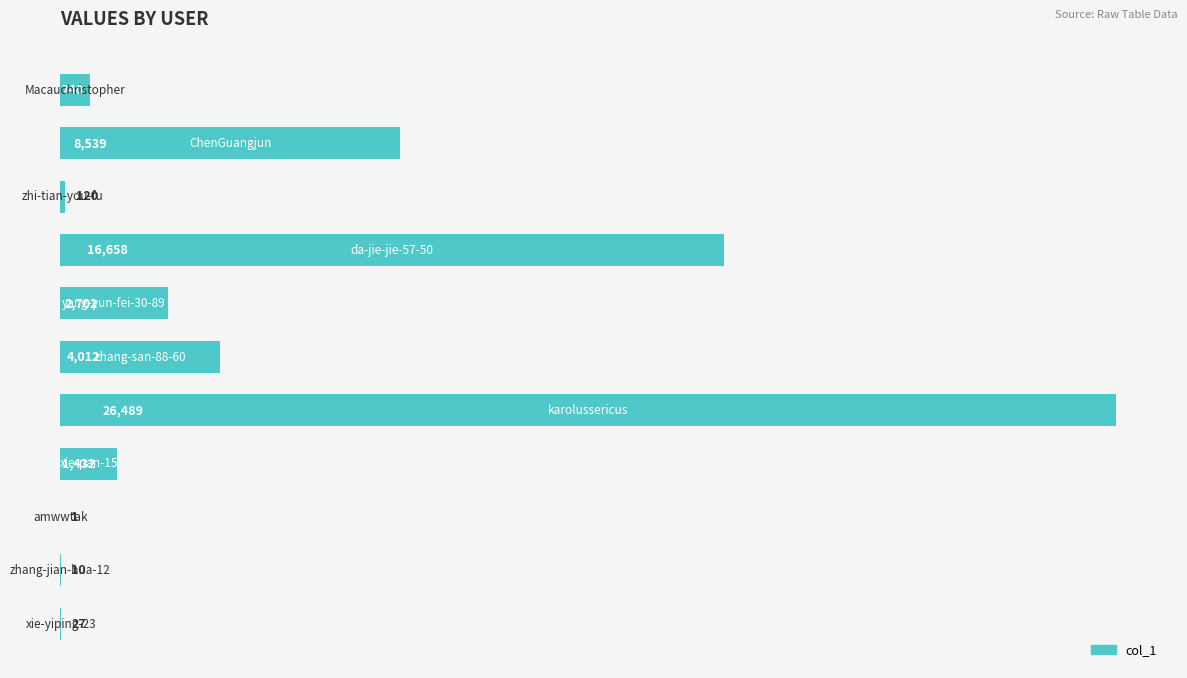

What is the sum of all values?

60730